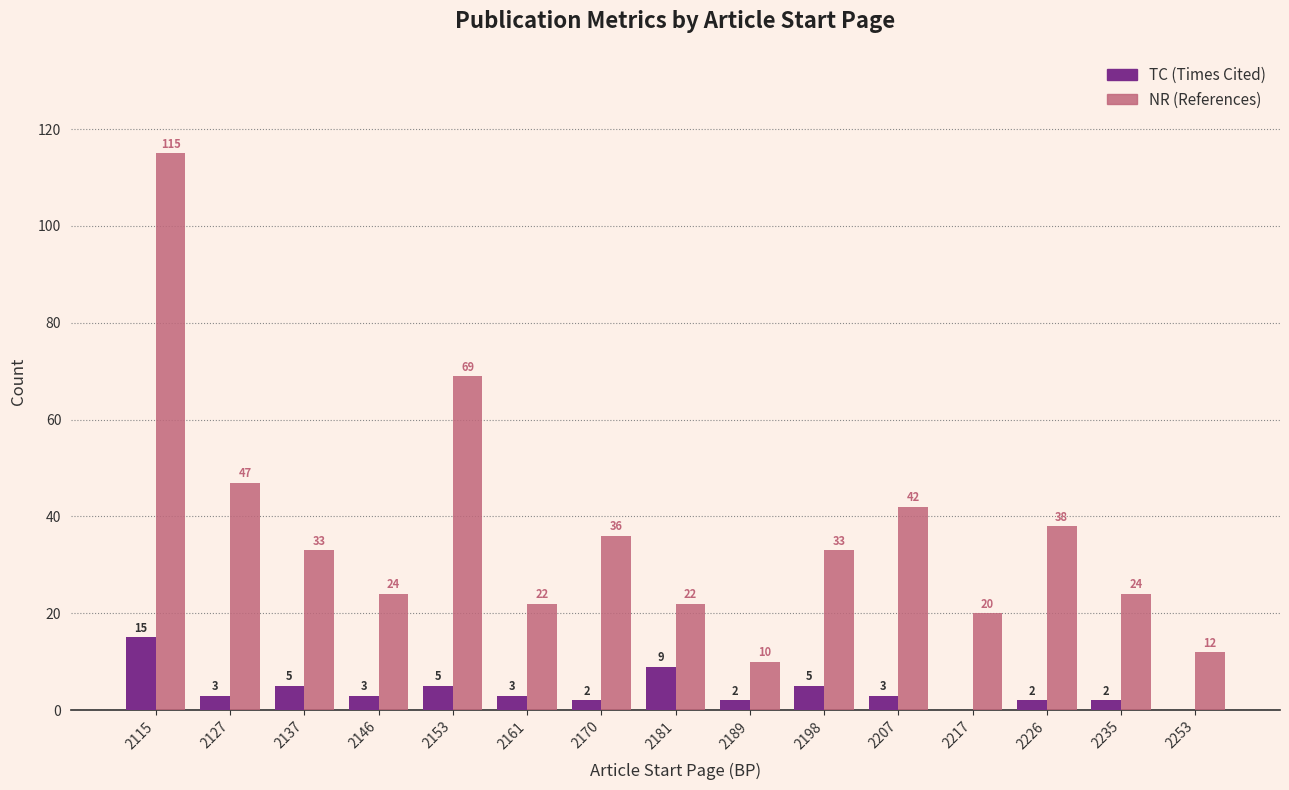

How many categories are shown in the chart?

15